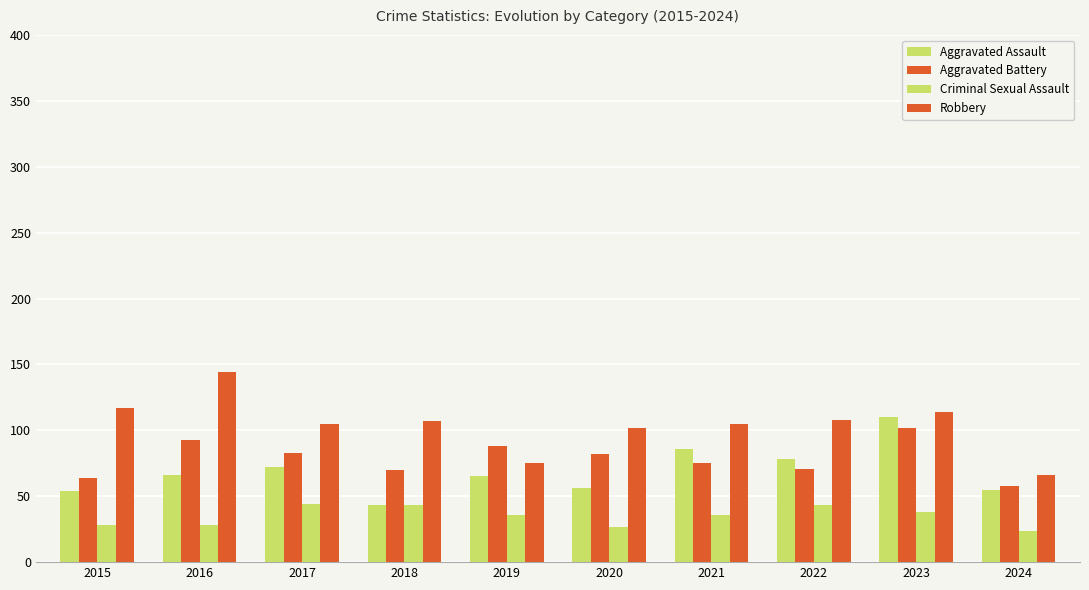

What is the greatest value displayed?

144